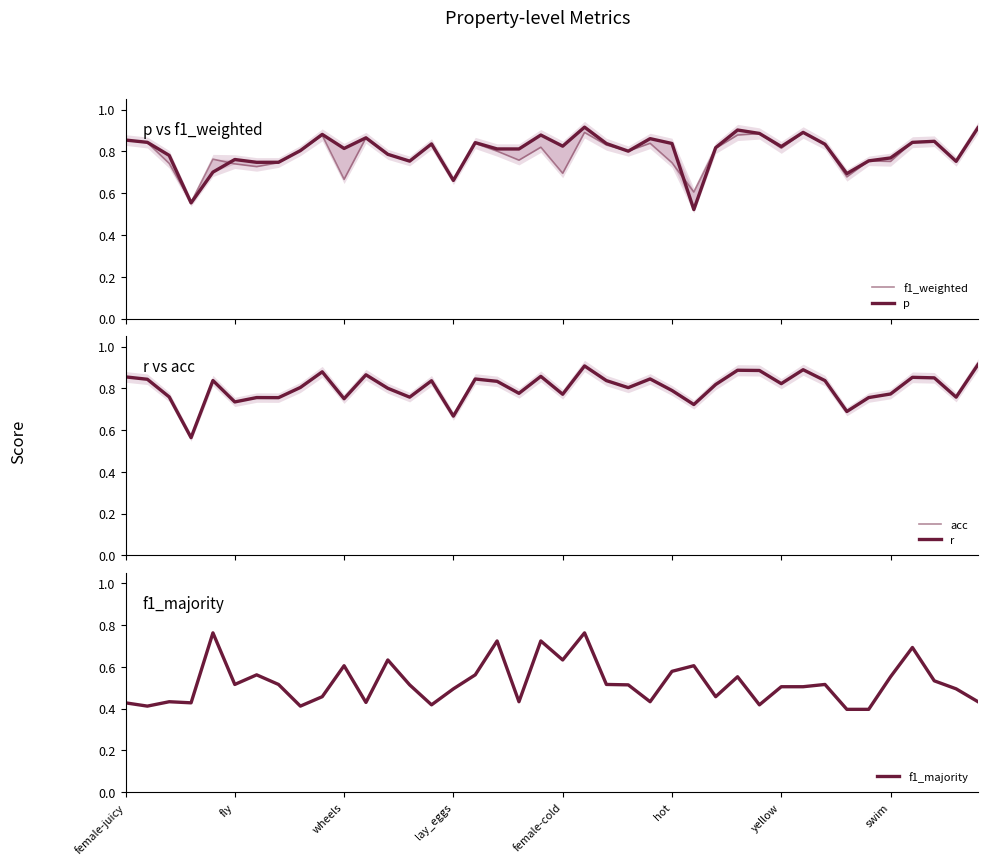

How many intersections are there between f1_majority and p?

4